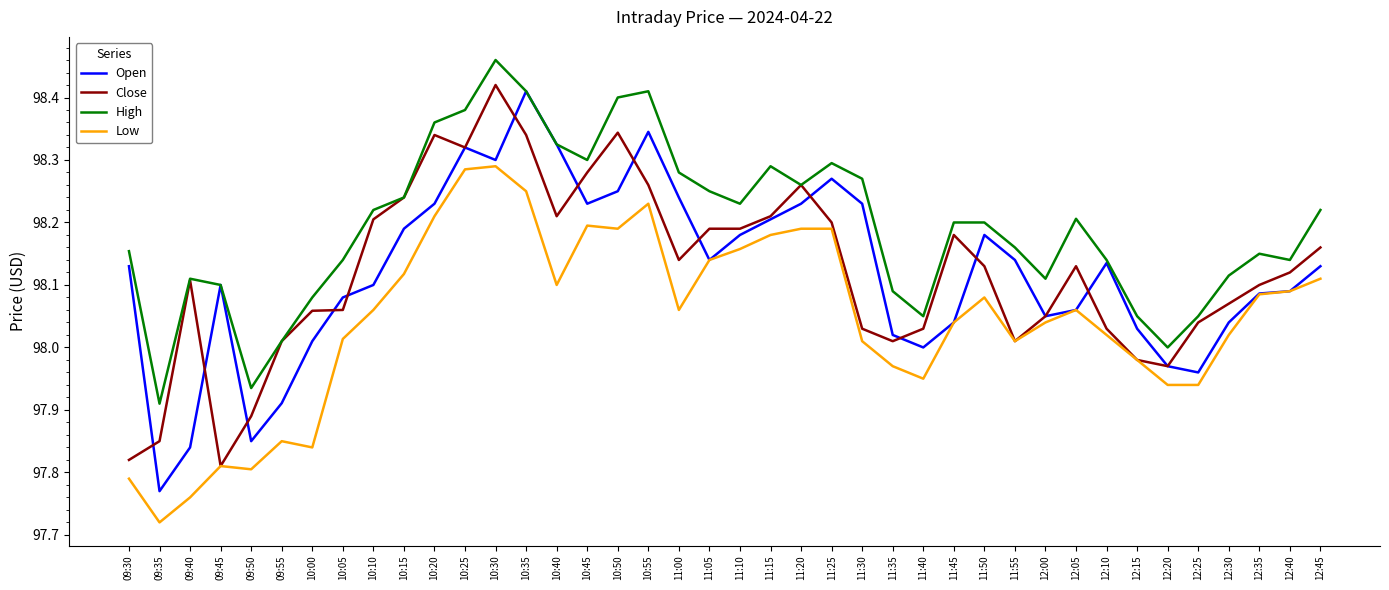

At which label does Low reach its minimum?

09:35